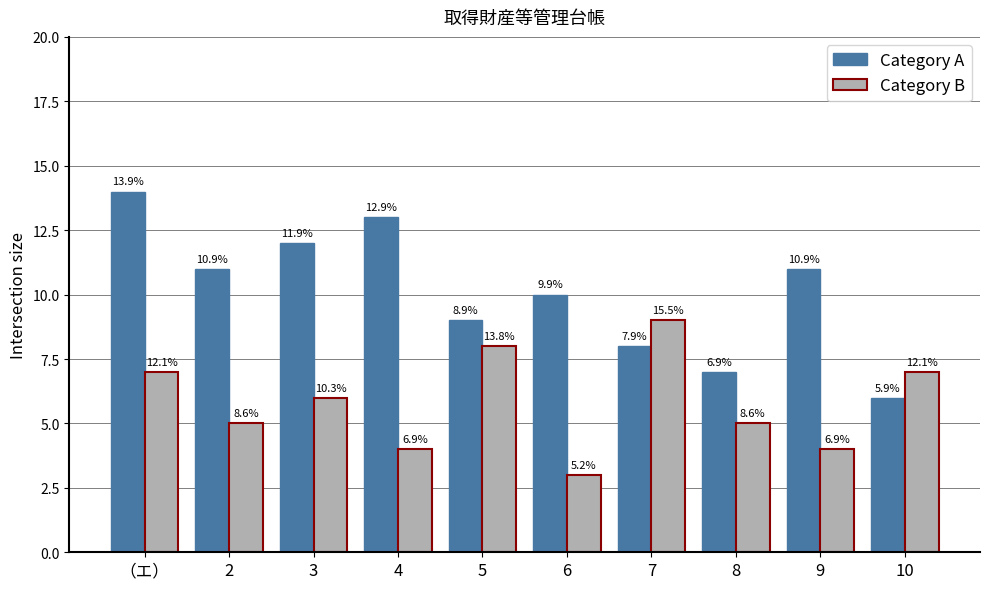

Reading right to left, what are all the values shown in this chart?

Category A: 10=6	9=11	8=7	7=8	6=10	5=9	4=13	3=12	2=11	（エ）=14
Category B: 10=7	9=4	8=5	7=9	6=3	5=8	4=4	3=6	2=5	（エ）=7